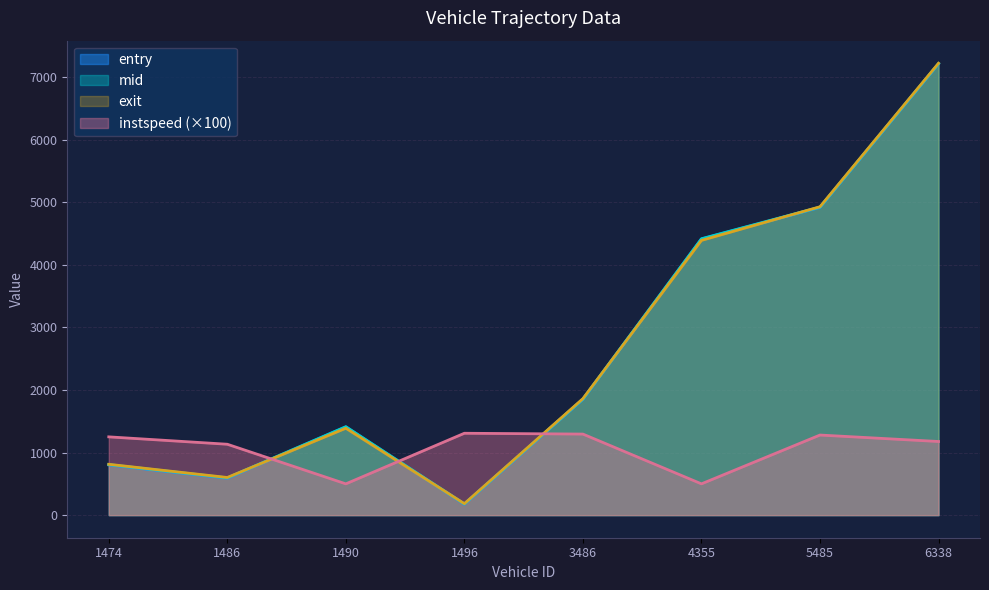

How many intersections are there between instspeed and mid?

3